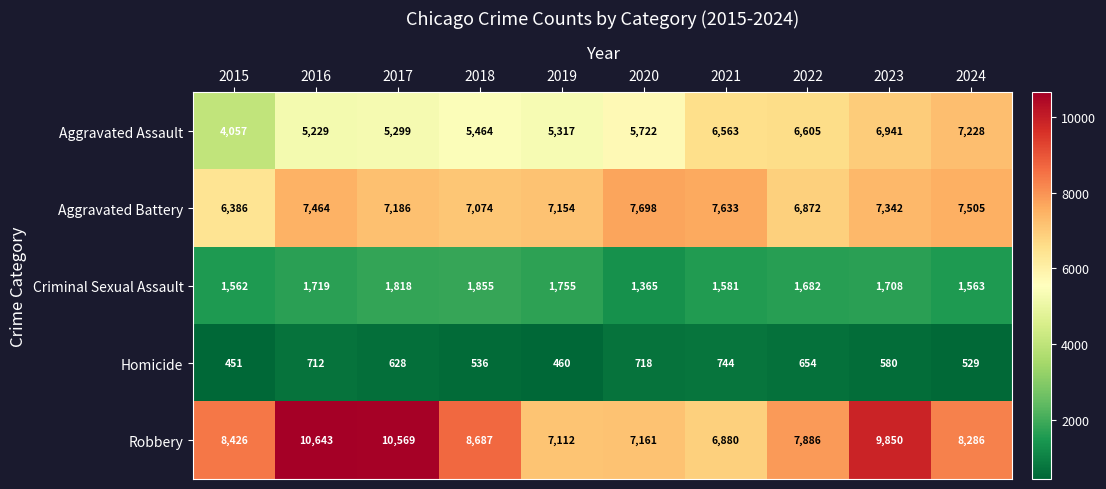

At which label is Homicide closest to 597?

2023